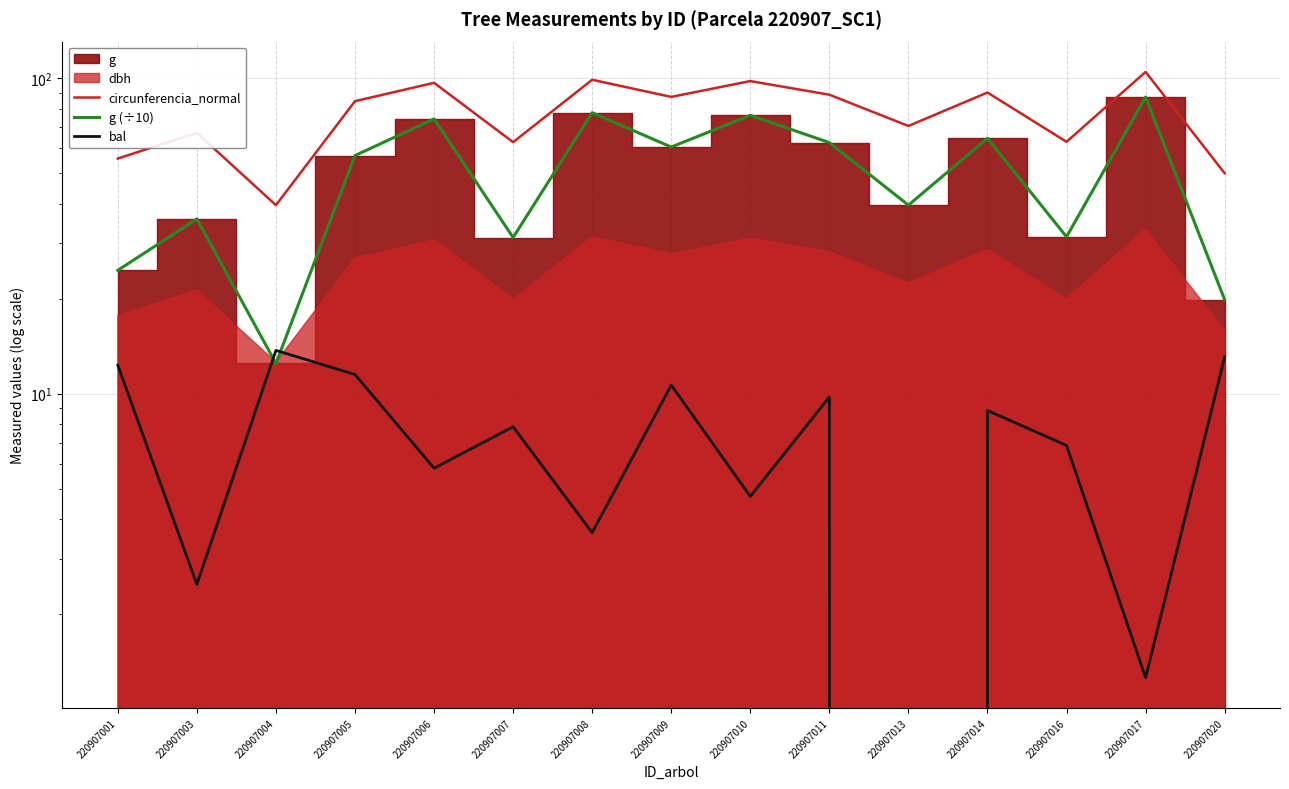

Read the circunferencia_normal value at 220907008.

98.8